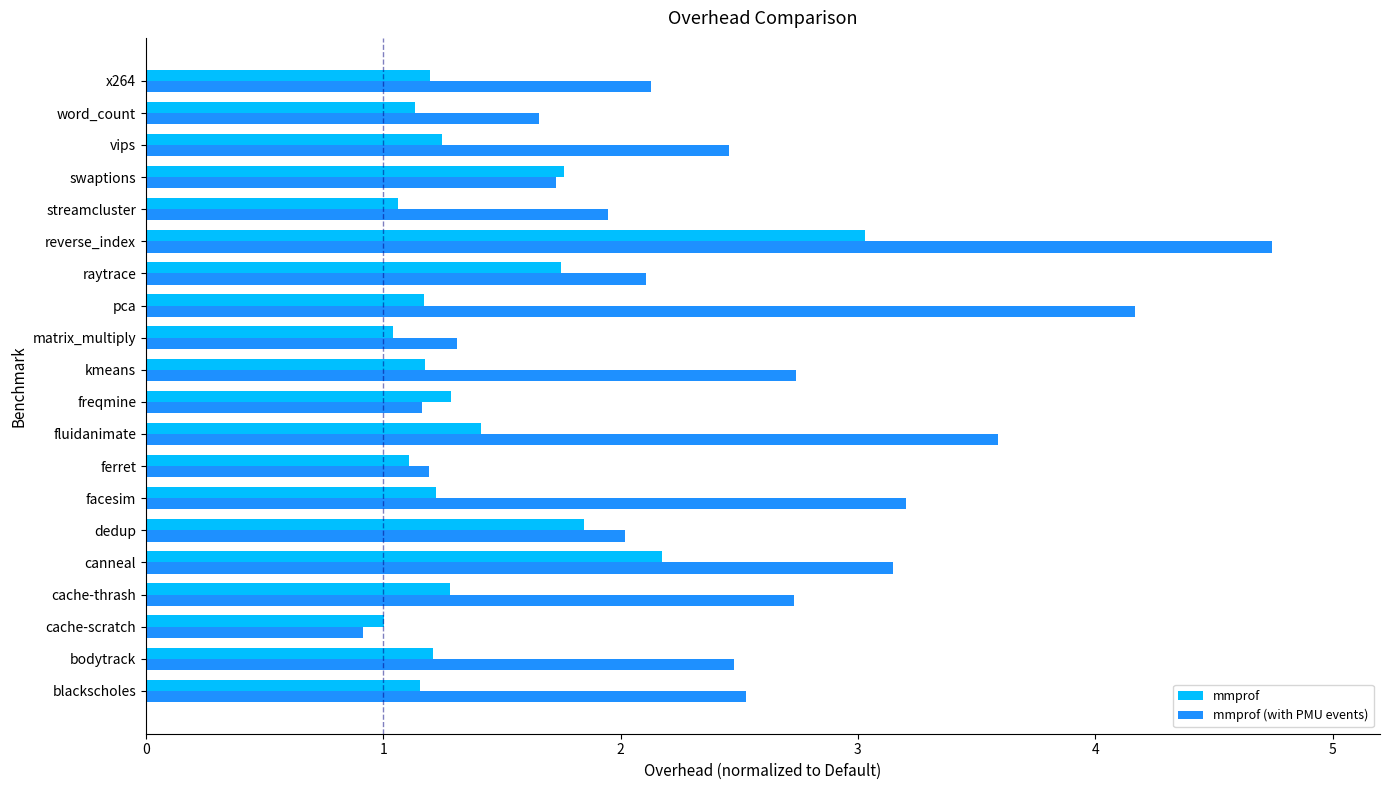

What is the difference between the highest and lowest values at pca?

3.0